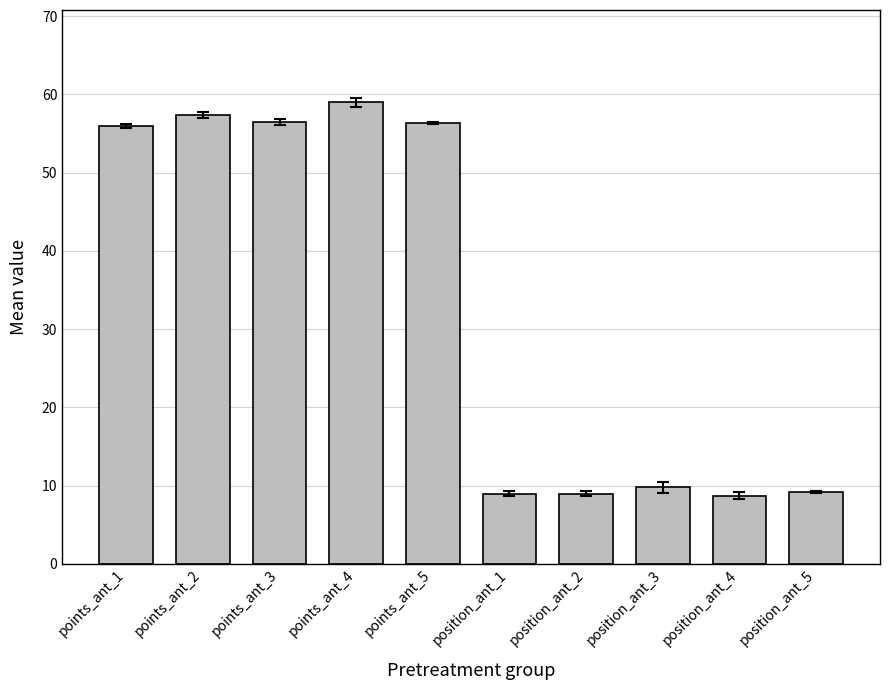

What position from the left is position_ant_1?

6